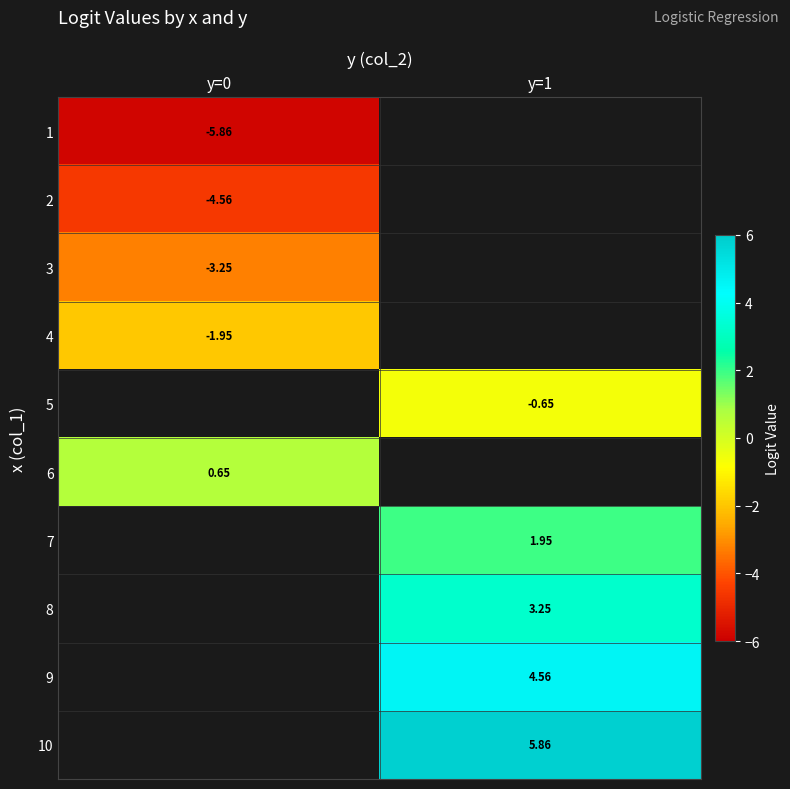

Is the value of 2 at y=0 greater than the value of 7 at y=1?

No